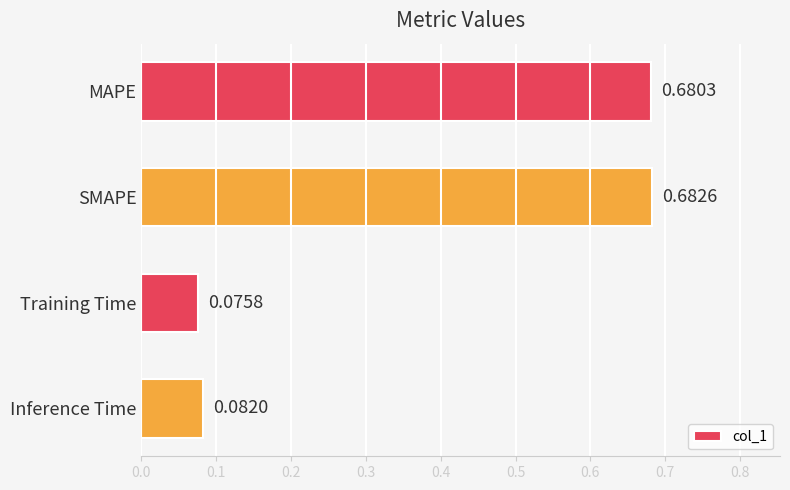

How many data points does each series have?

4